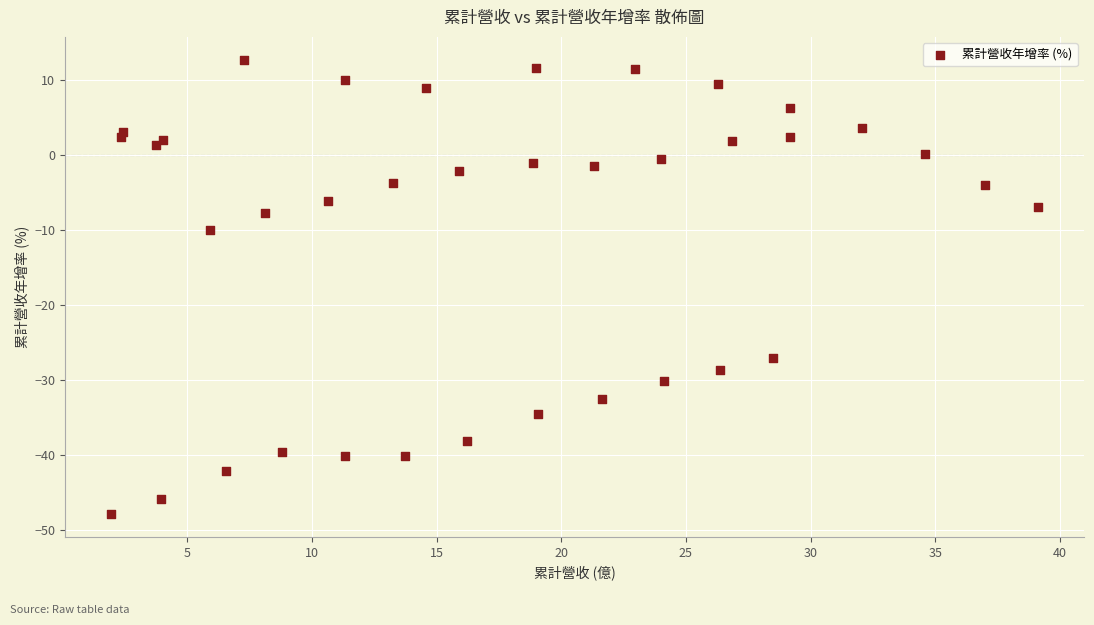

What Y value in the scatter plot is closest to -17?

-10.0